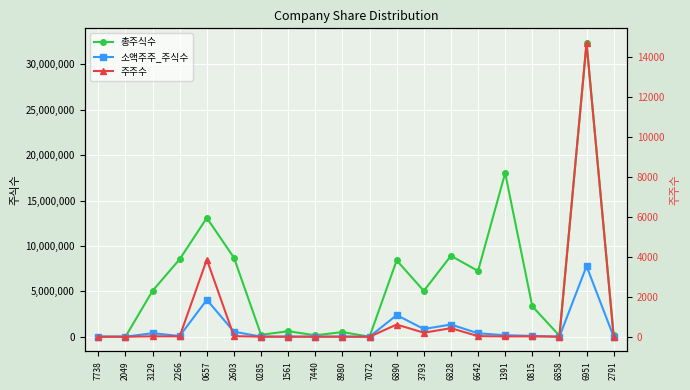

What is the difference between the highest and lowest values at 6642?

7239327